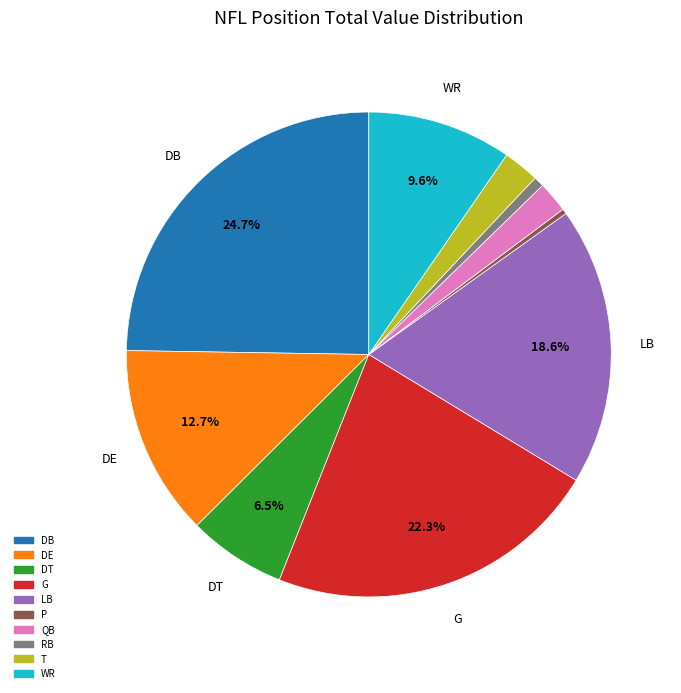

To the nearest percent, what is the difference between the DB and G slice percentages?

2%